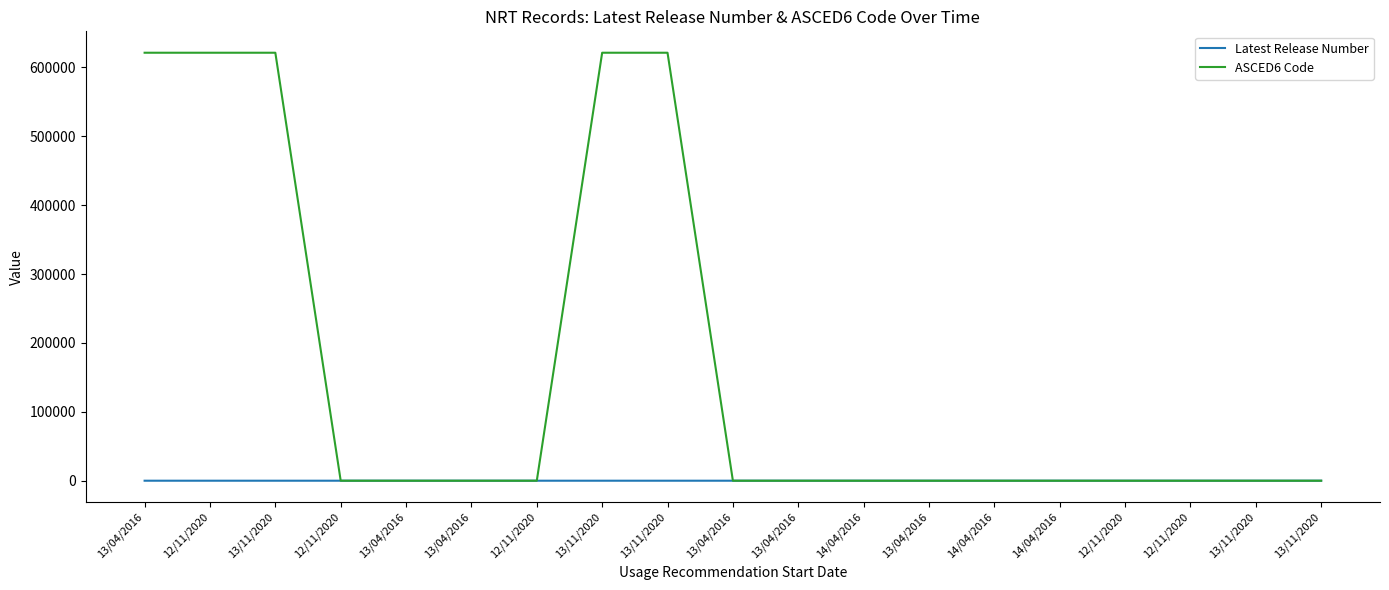

What are all the series names shown in the legend?

Latest Release Number, ASCED6 Code